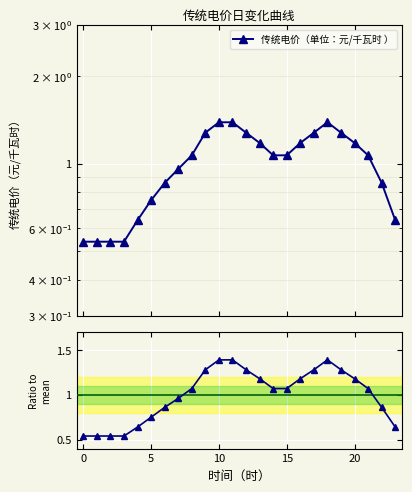

Reading left to right, what are all the values shown in this chart?

0.5	0.5	0.5	0.5	0.6	0.8	0.9	1.0	1.1	1.3	1.4	1.4	1.3	1.2	1.1	1.1	1.2	1.3	1.4	1.3	1.2	1.1	0.9	0.6